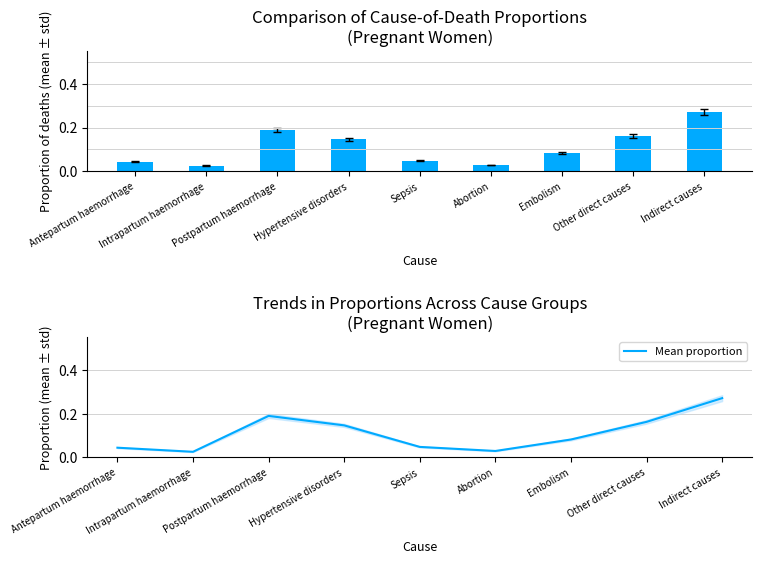

Which category has the highest value in the Mean proportion series?

Indirect causes